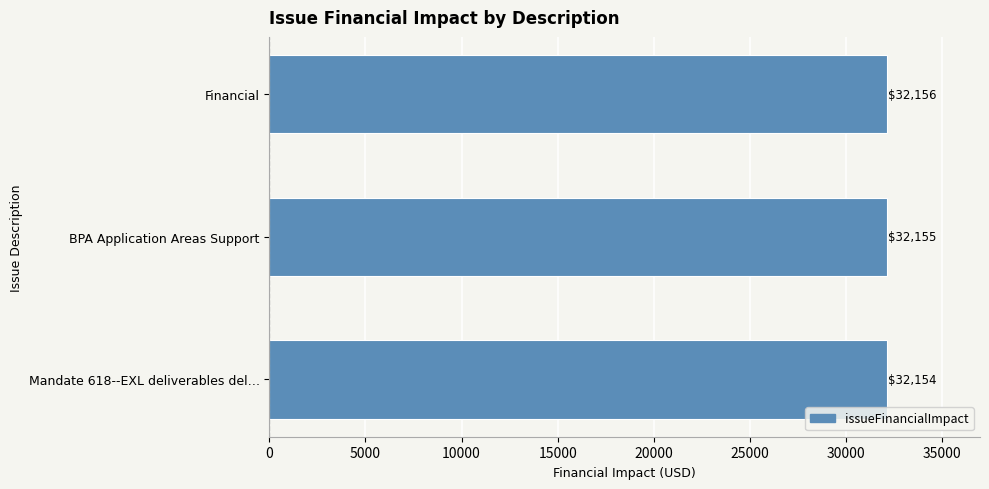

Is it true that the value at Financial is 11001?

False